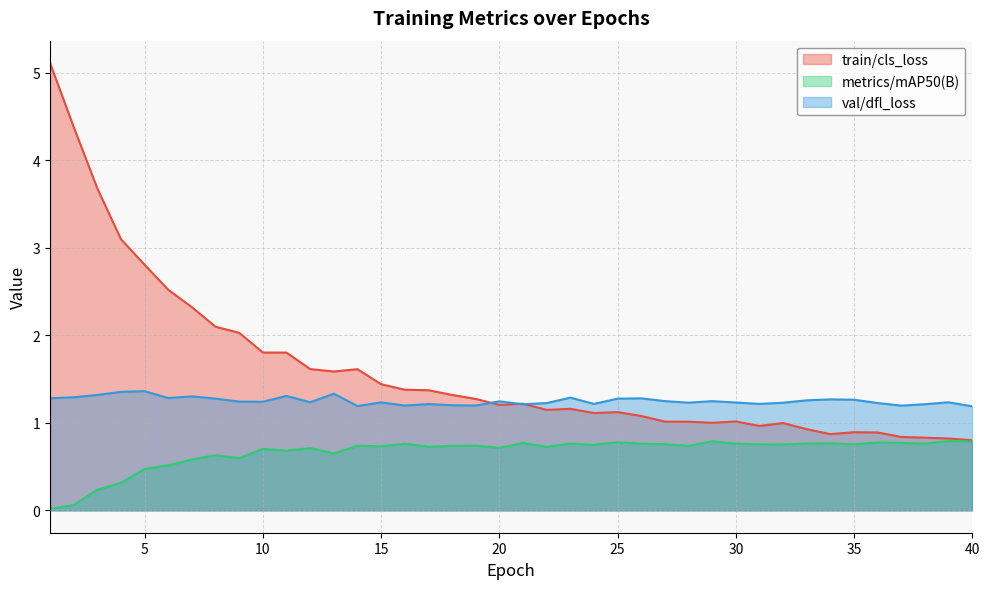

At which category is the sum across all series the highest?

1